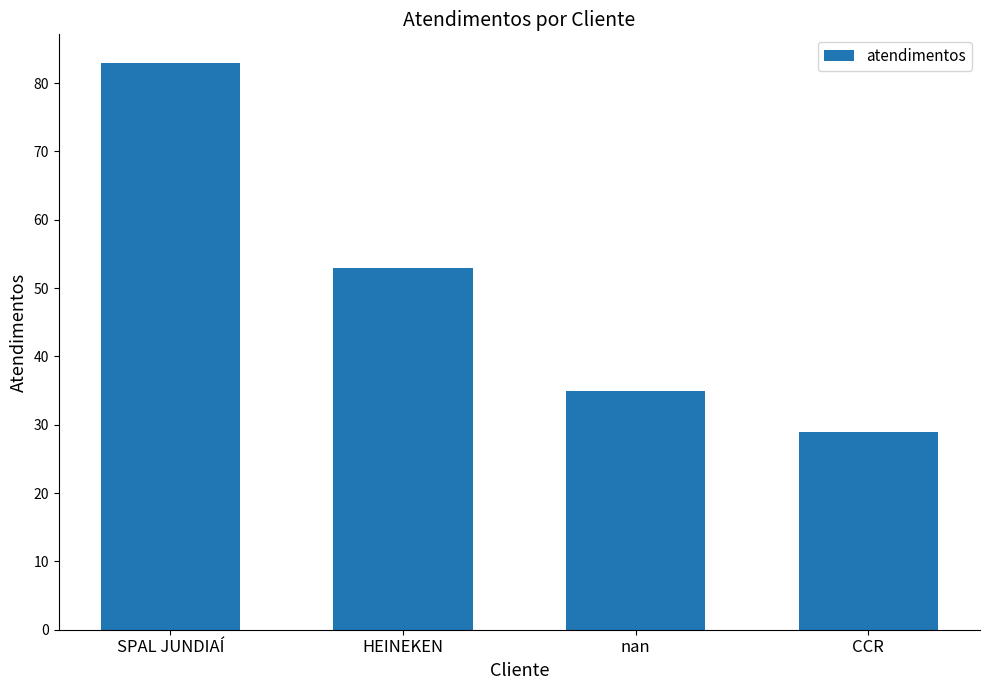

What is the sum of all values?

200